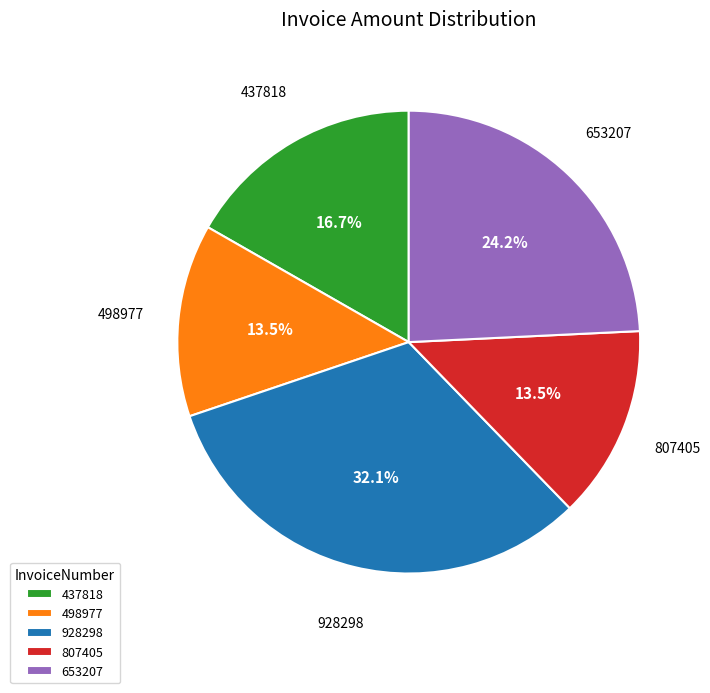

Approximately how many times larger is the value at 928298 compared to 807405?

2.4